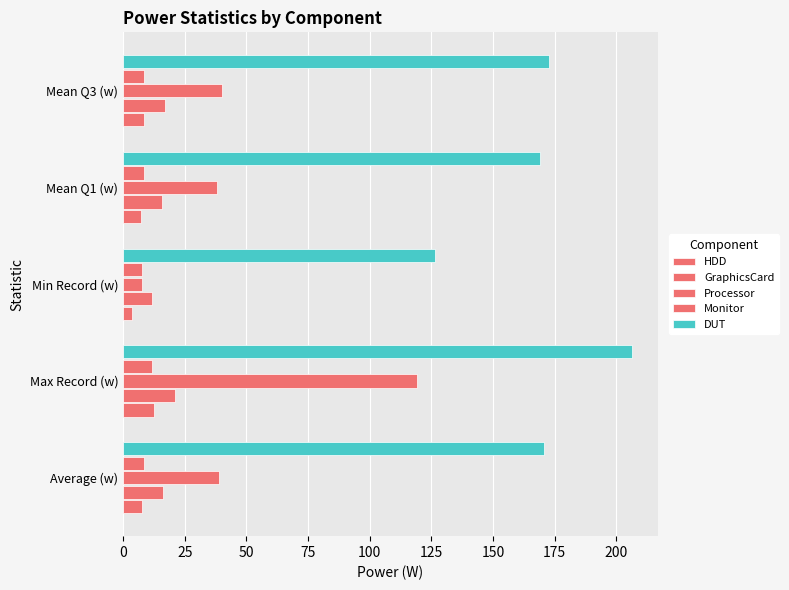

How many series are shown in this chart?

5